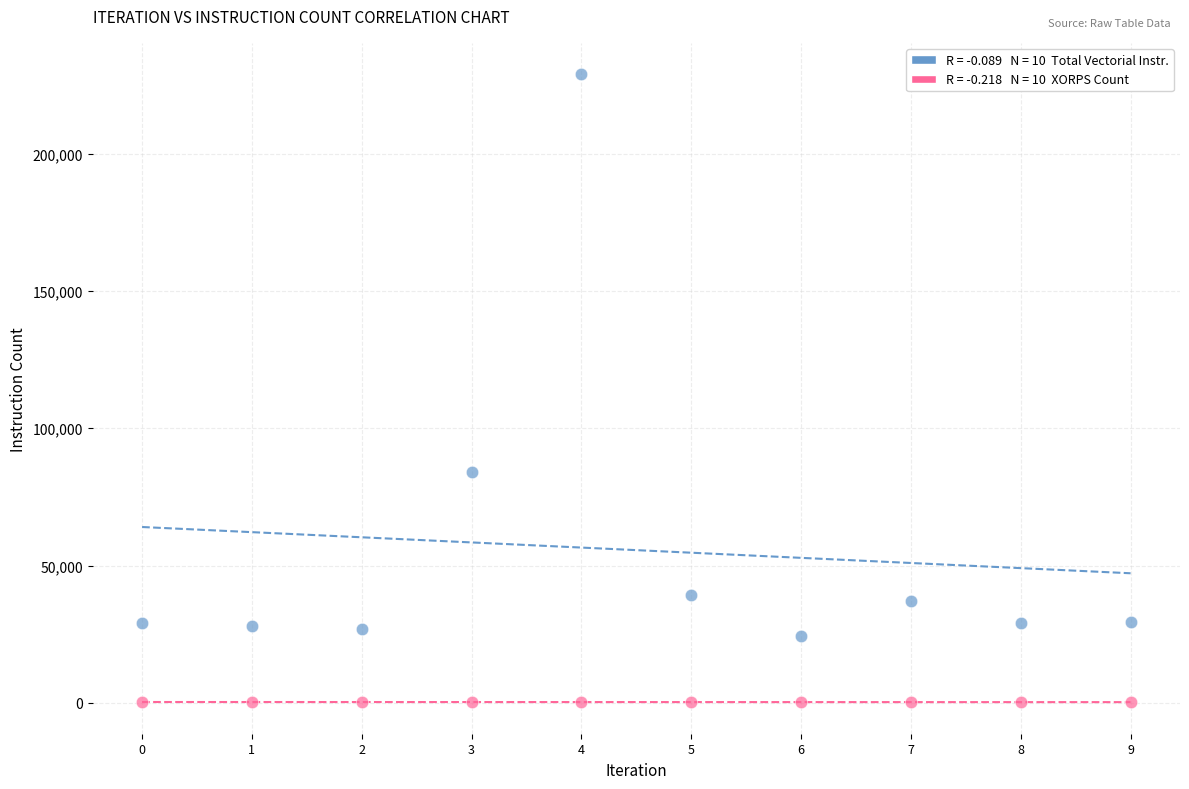

Across all data points, what is the range of Y values (max minus min)?

228780